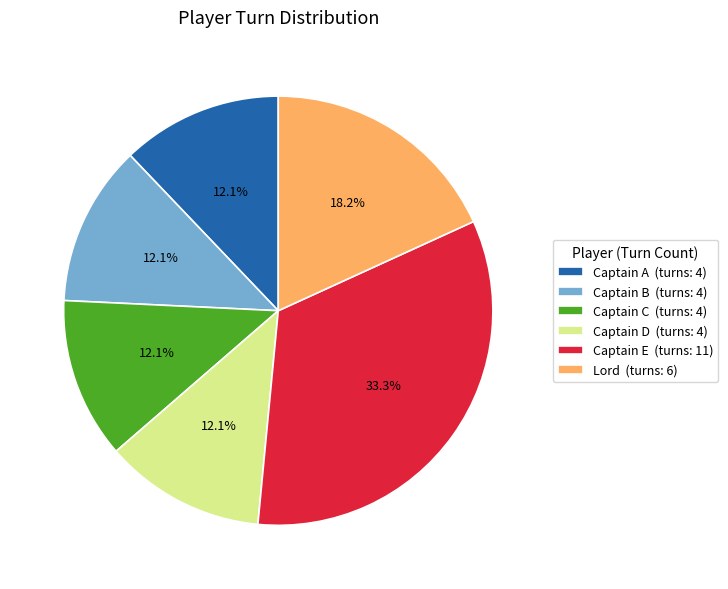

To the nearest percent, what is the average slice percentage?

17%